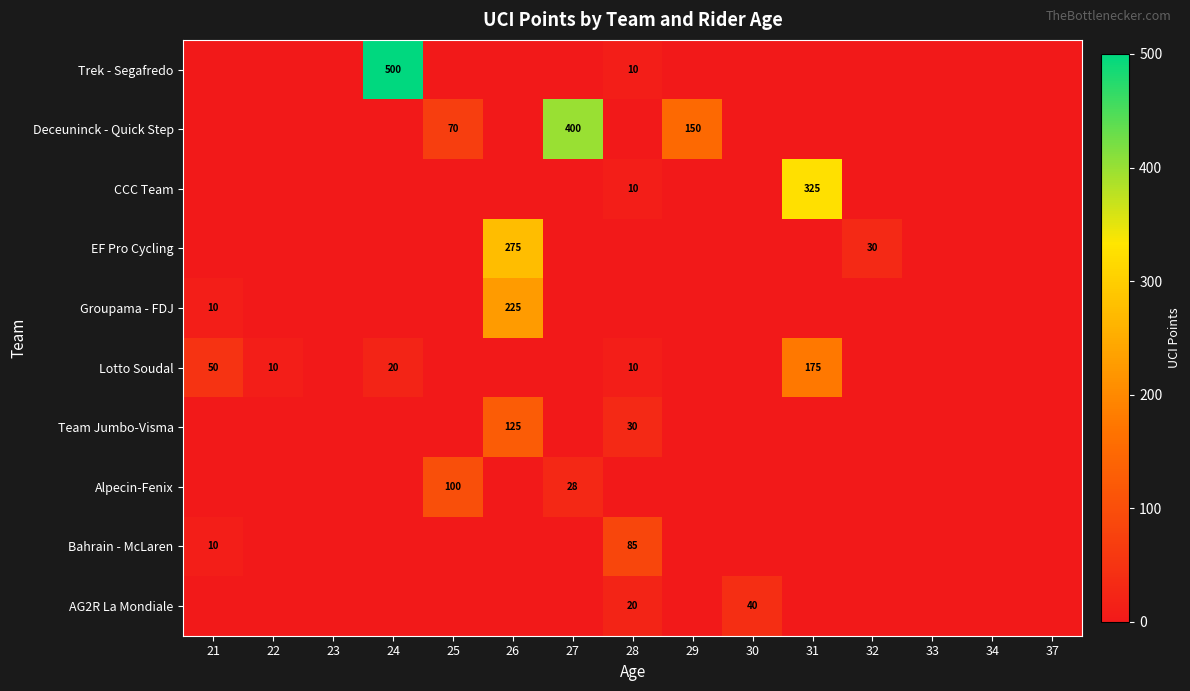

True or false: Lotto Soudal has a value of 10 at 28.

True